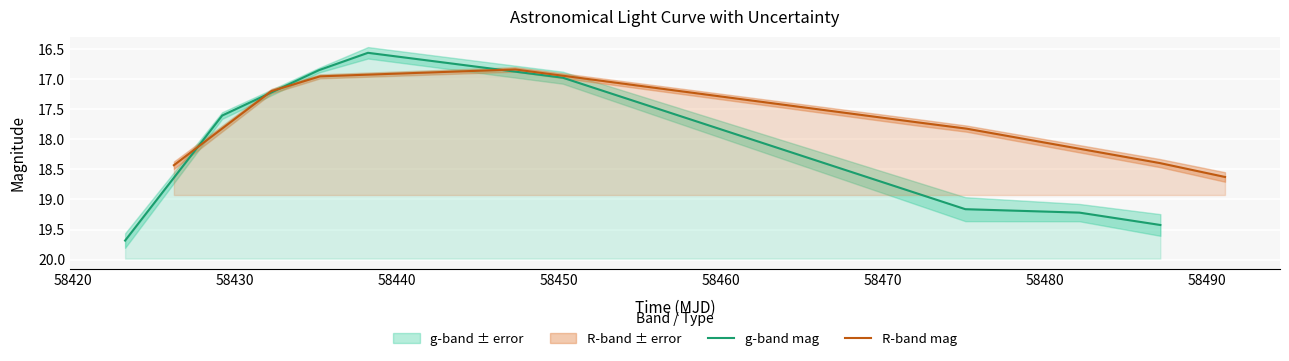

What is the difference between the maximum and minimum values in the g-band mag series?

3.1